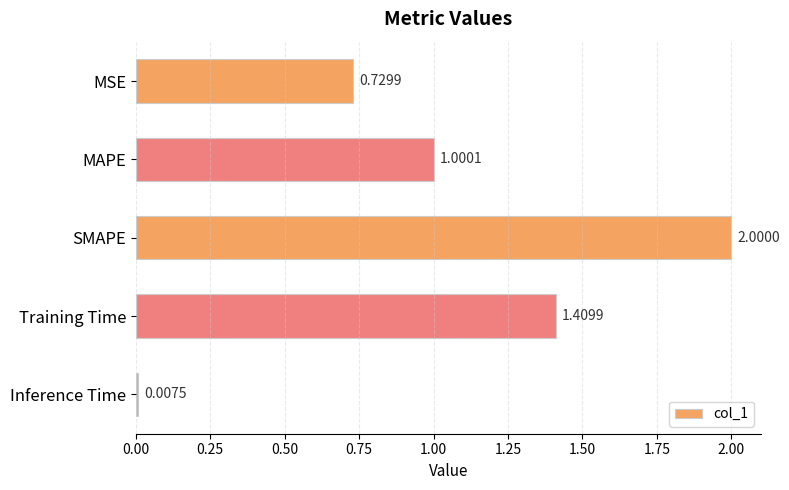

What is the label of the 1st bar from the bottom?

Inference Time